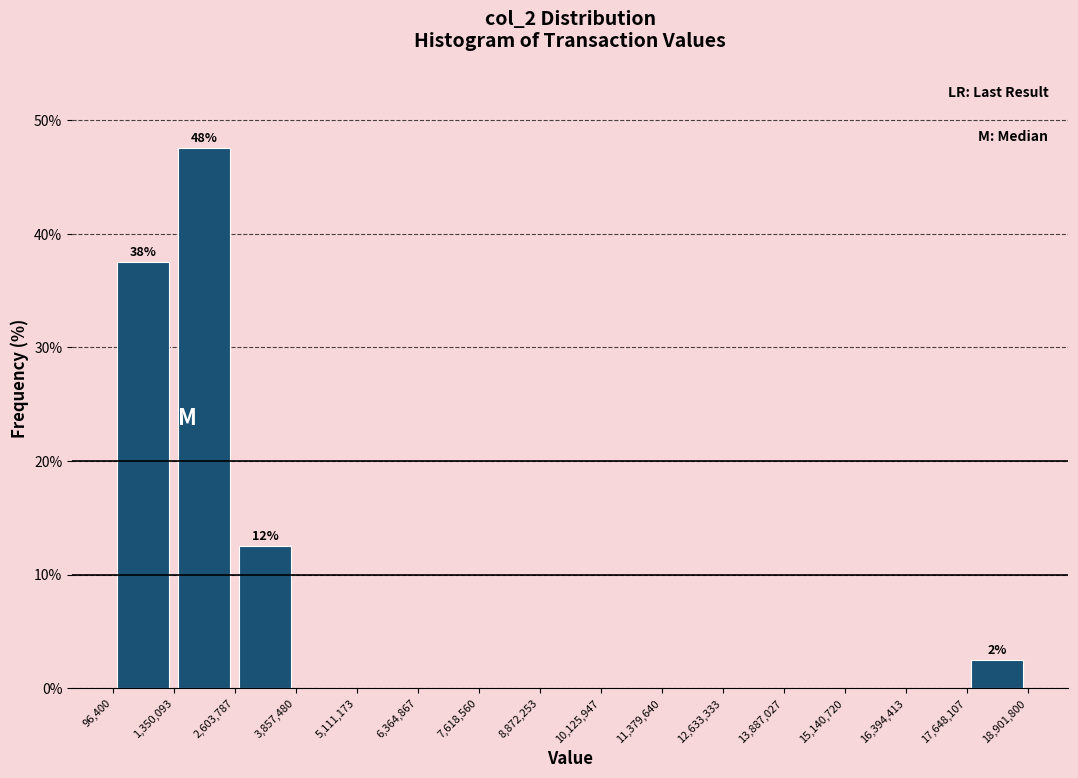

Which range on the x-axis has the tallest bar?

1,350,093 to 2,603,787